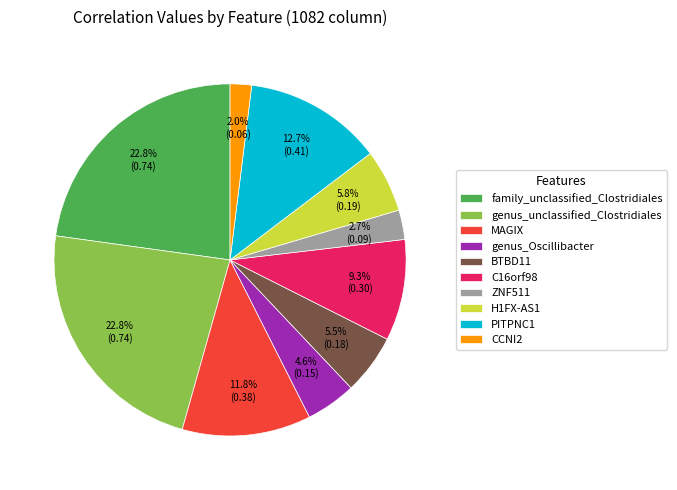

Which category has the smallest portion of the pie?

CCNI2